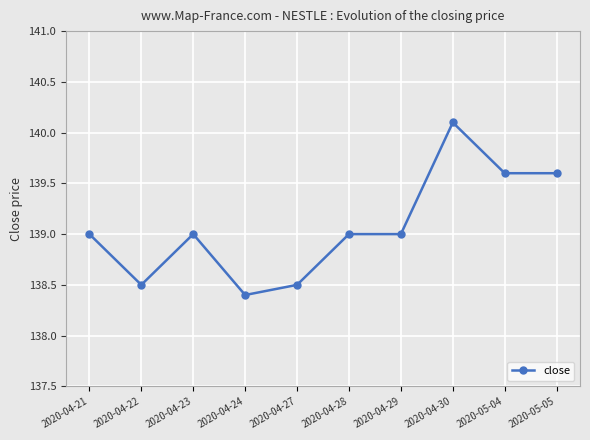

True or false: the data shows 139.0 at 2020-04-29.

True